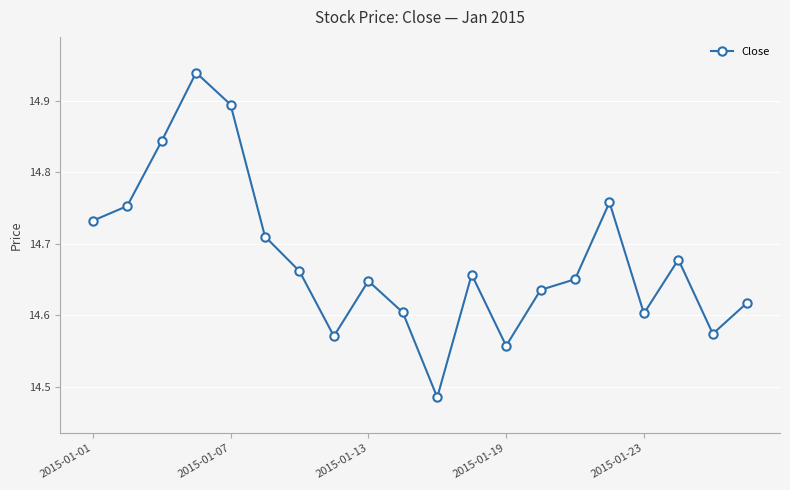

What is the sum of all values?

293.6